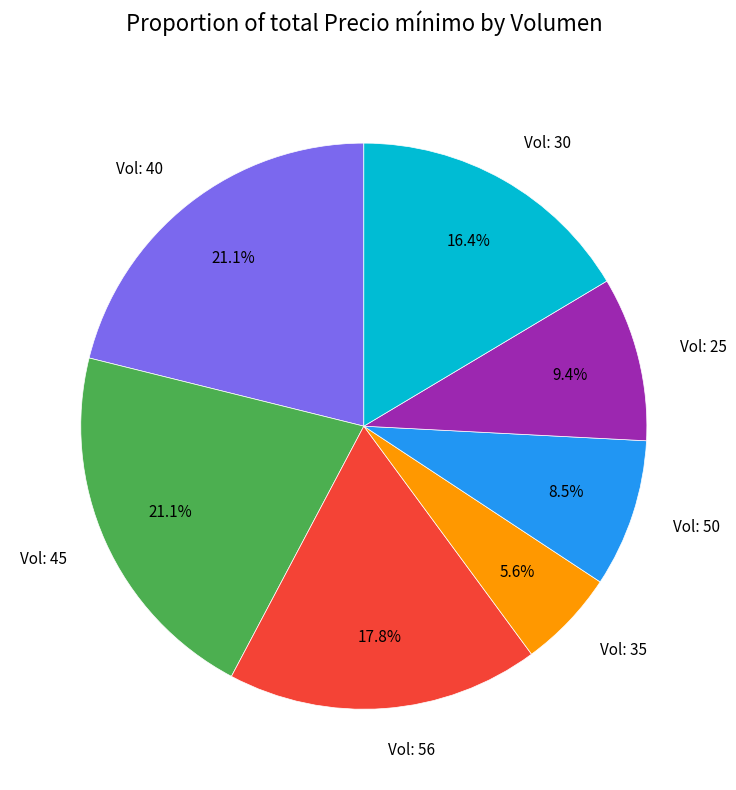

Is there any slice that represents more than half of the pie?

No